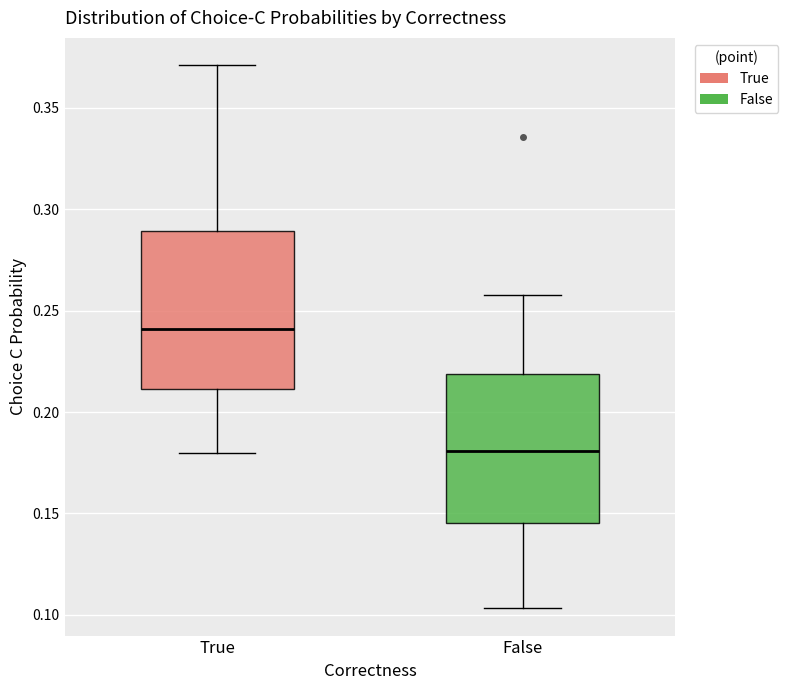

Reading left to right, transcribe this box plot: for each box, give where its median line is, the range the box spans, and where its two whiskers end, as read against the y-axis. The values are not printed on the chart, so give them approximately, as read against the axis.

True: median 0.240, box 0.210 to 0.290, whiskers 0.180 to 0.370
False: median 0.180, box 0.145 to 0.220, whiskers 0.105 to 0.260